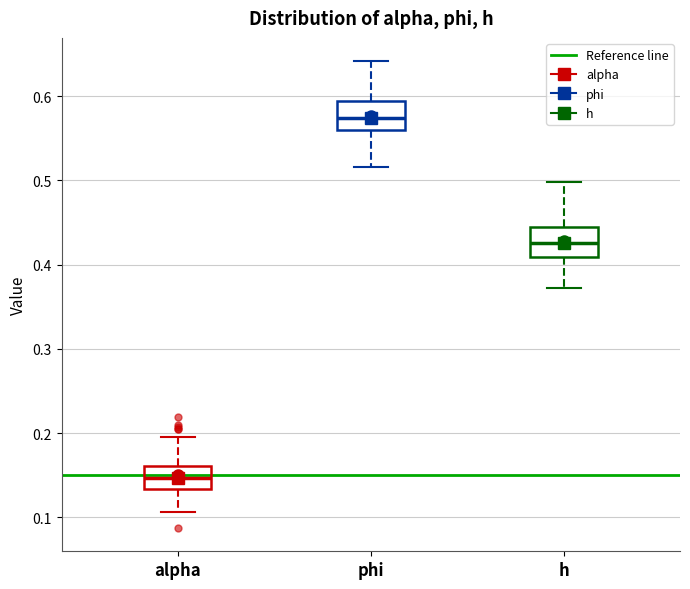

Which box has the lowest median line?

alpha